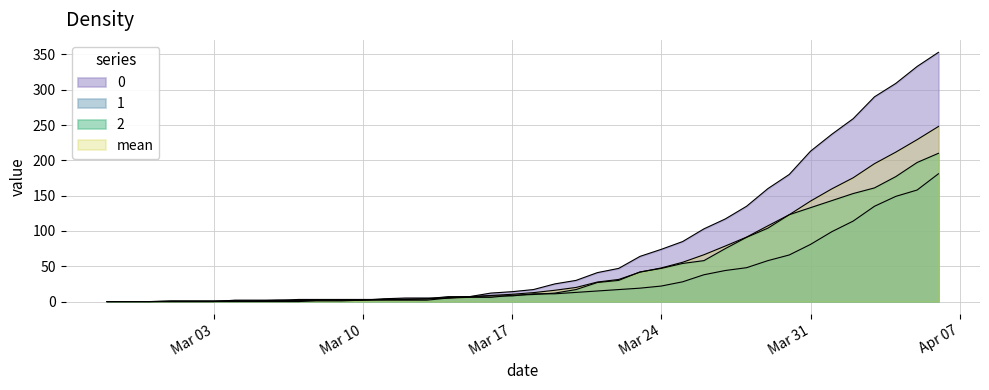

What is the difference between the highest and lowest values at 2020-04-06?

172